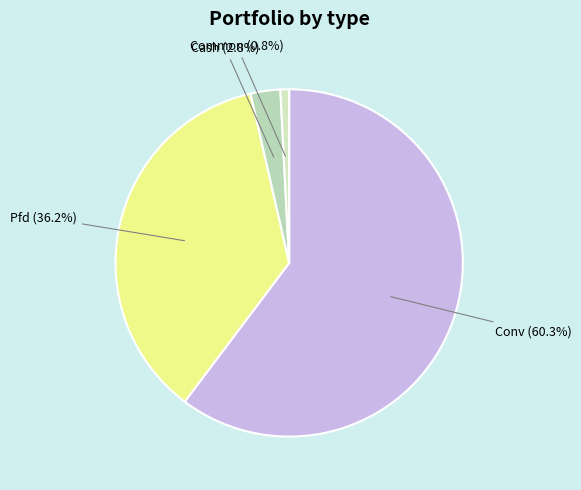

To the nearest percent, what is the difference between the largest and smallest slice percentages?

59%